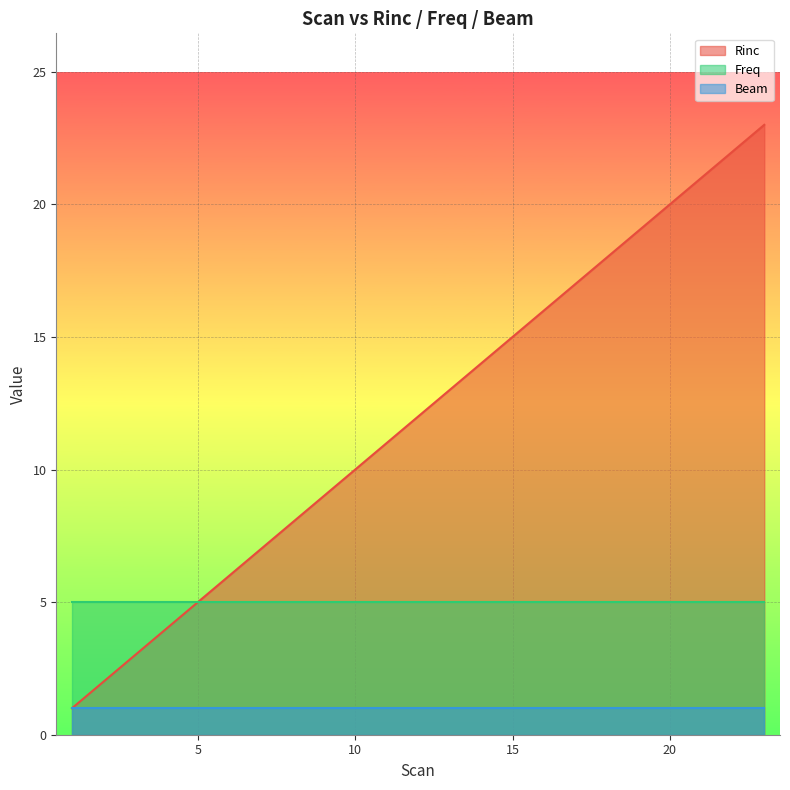

How many values in the Rinc series exceed 12?

11